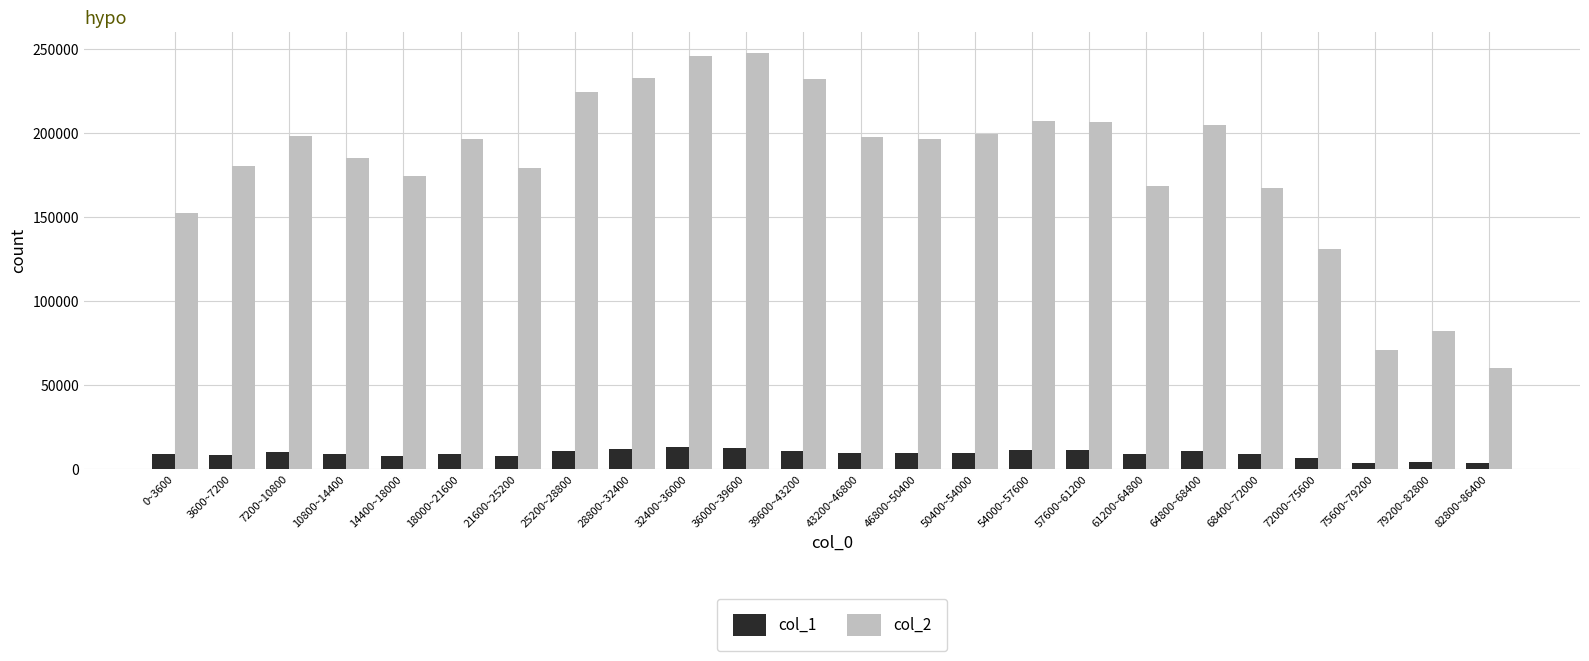

What is the value of the col_2 bar at the 4th from the left?

185494.0